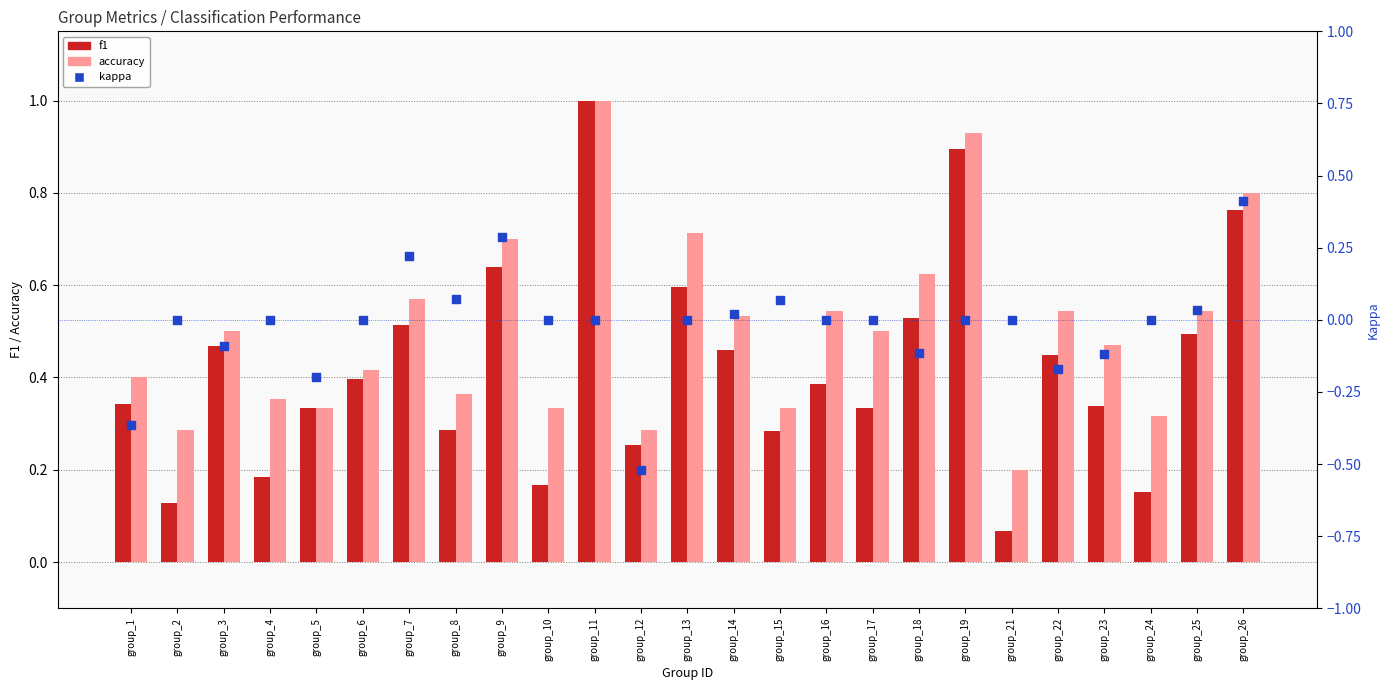

Which series has the largest Y range (max minus min)?

kappa